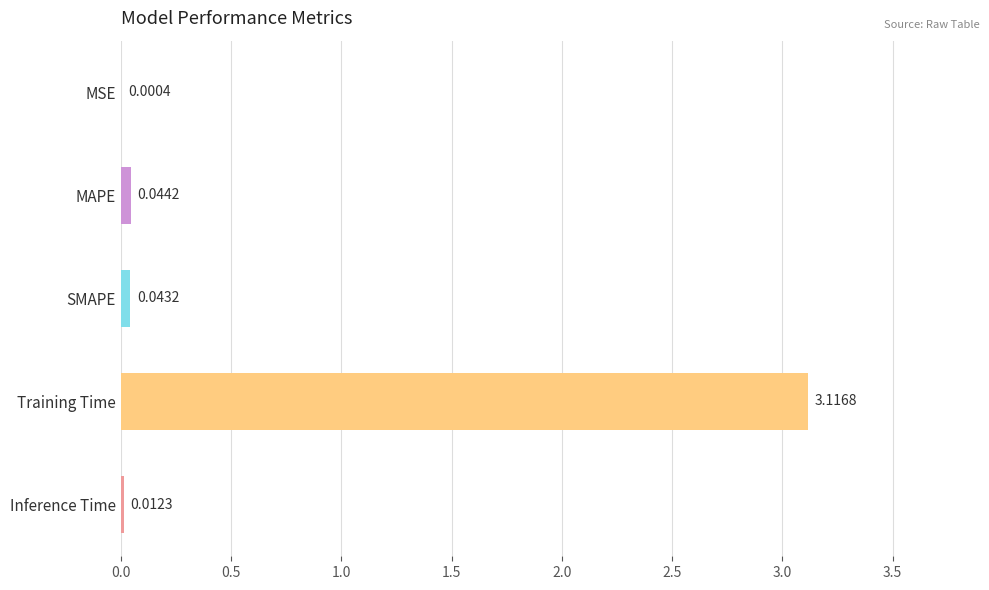

Which label corresponds to the largest value in the chart?

Training Time